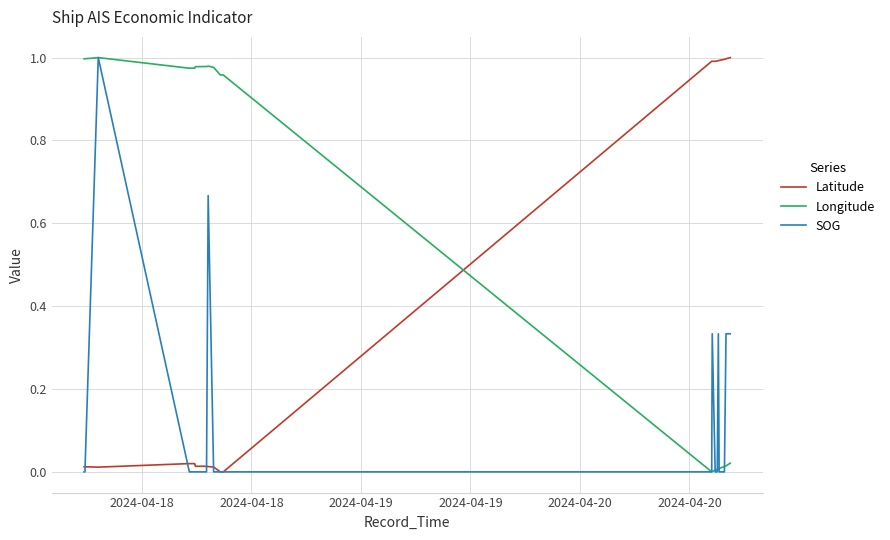

Rank the series by their average value, from highest to lowest.

Longitude, Latitude, SOG